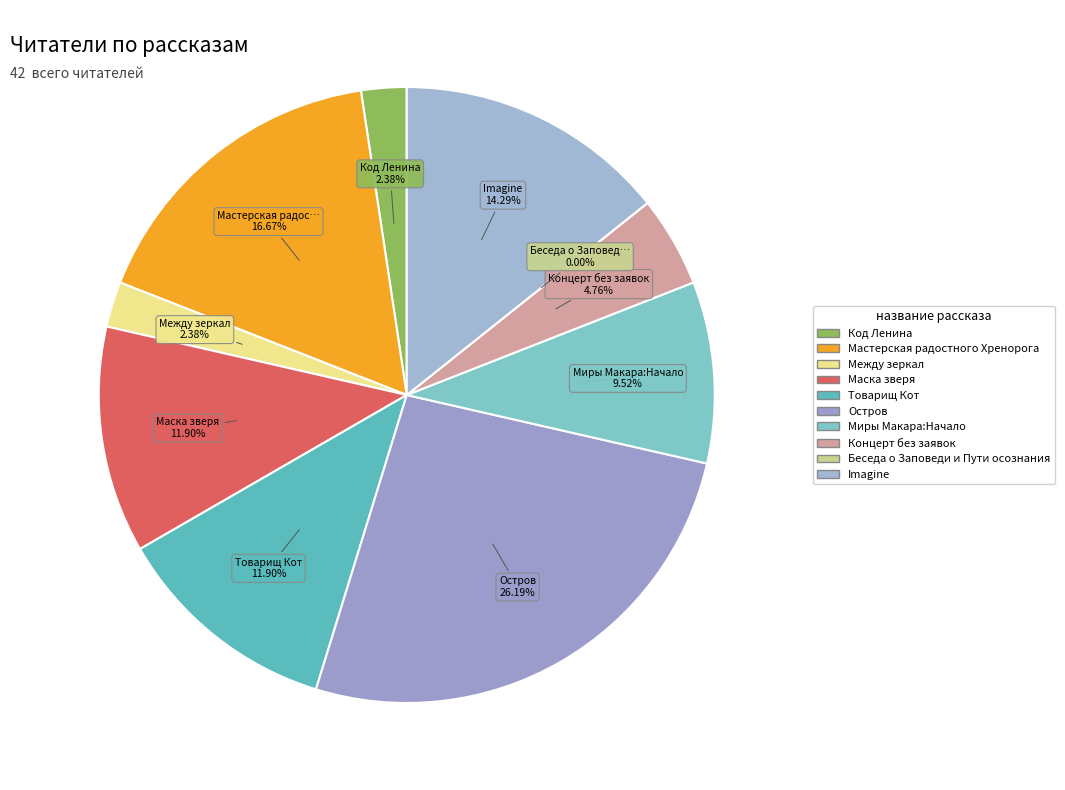

The Беседа о Заповеди и Пути осознания slice represents 0% of the pie. True or false?

True